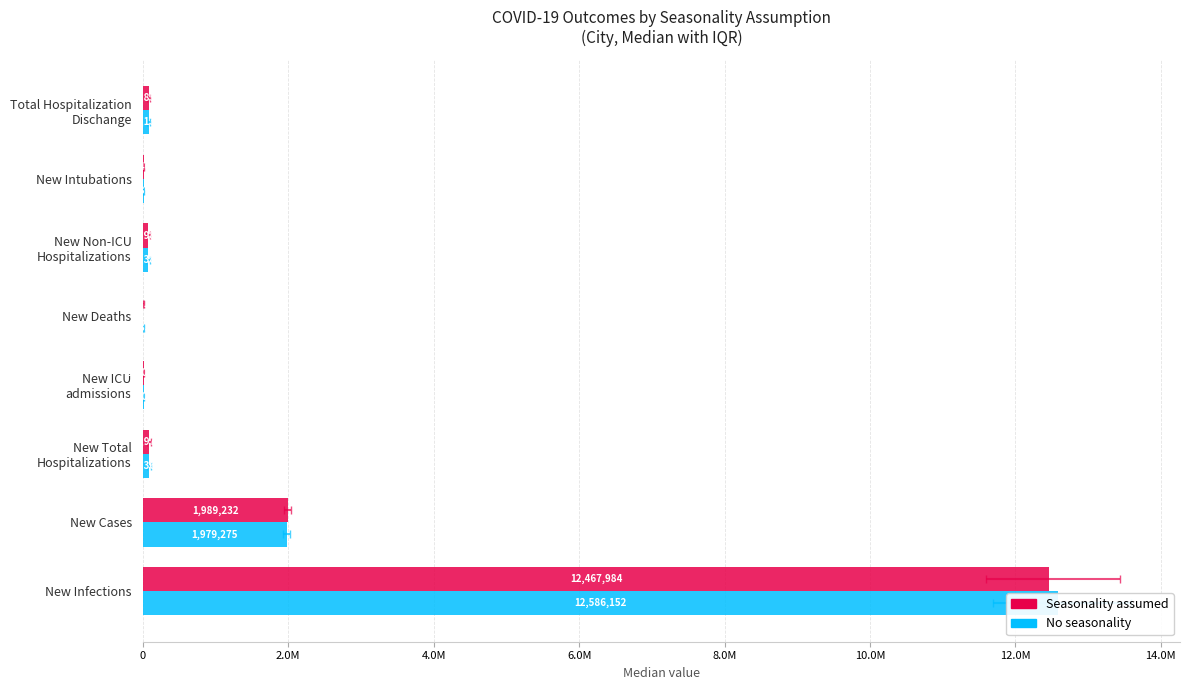

What position from the right is New Total Hospitalizations?

6